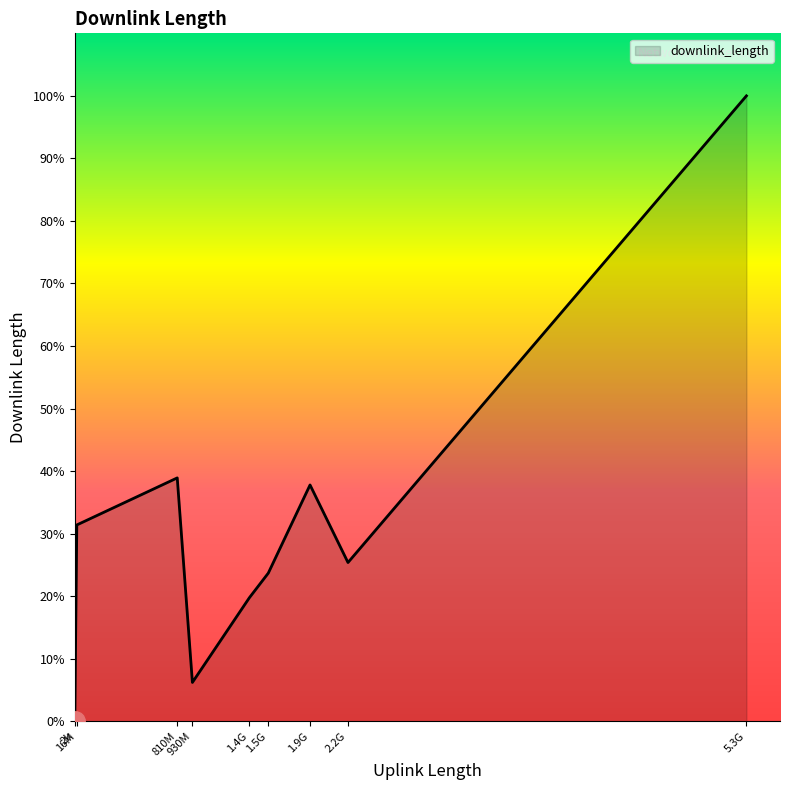

Does the chart display data point markers on the line(s)?

No